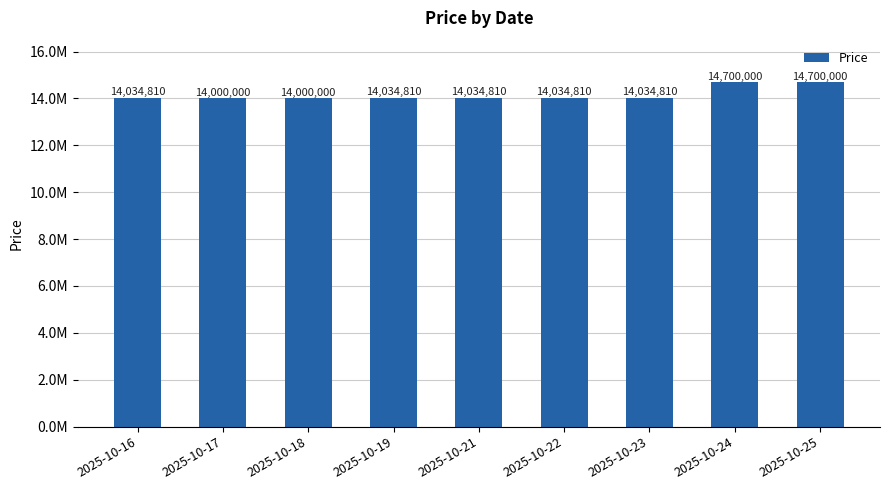

How many values are below 14034810?

2